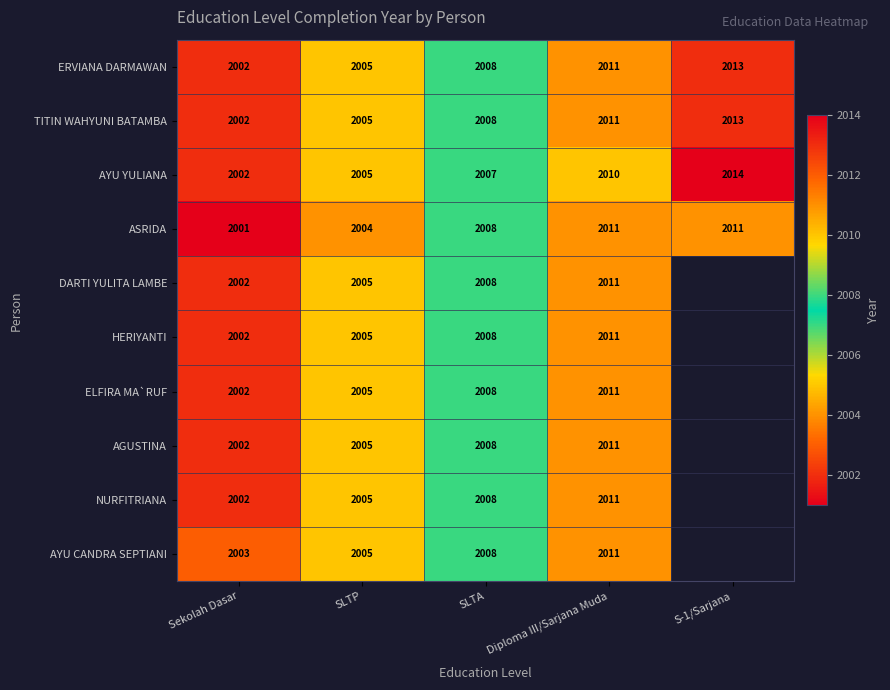

What is the sum of the AYU YULIANA values at Diploma III/Sarjana Muda and S-1/Sarjana?

4024